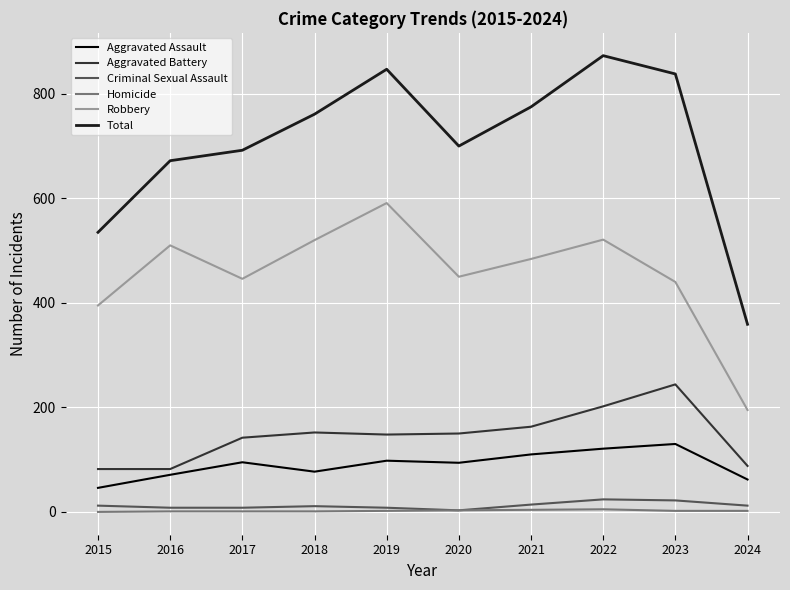

What is the maximum value for Aggravated Assault?

130